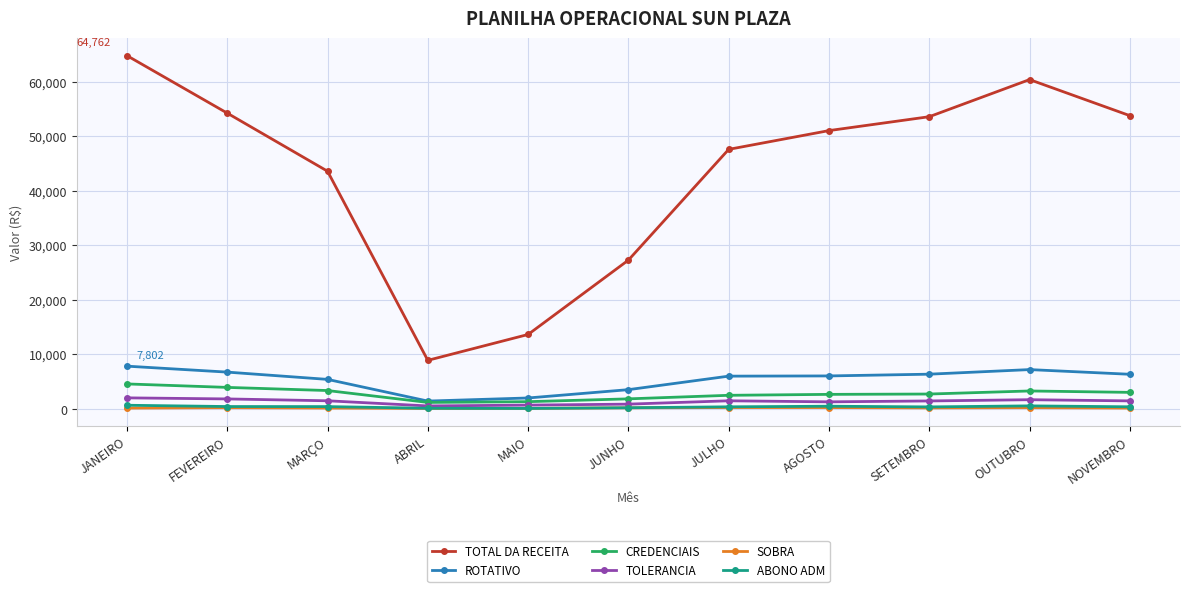

What are all the series names shown in the legend?

TOTAL DA RECEITA, ROTATIVO, CREDENCIAIS, TOLERANCIA, SOBRA, ABONO ADM